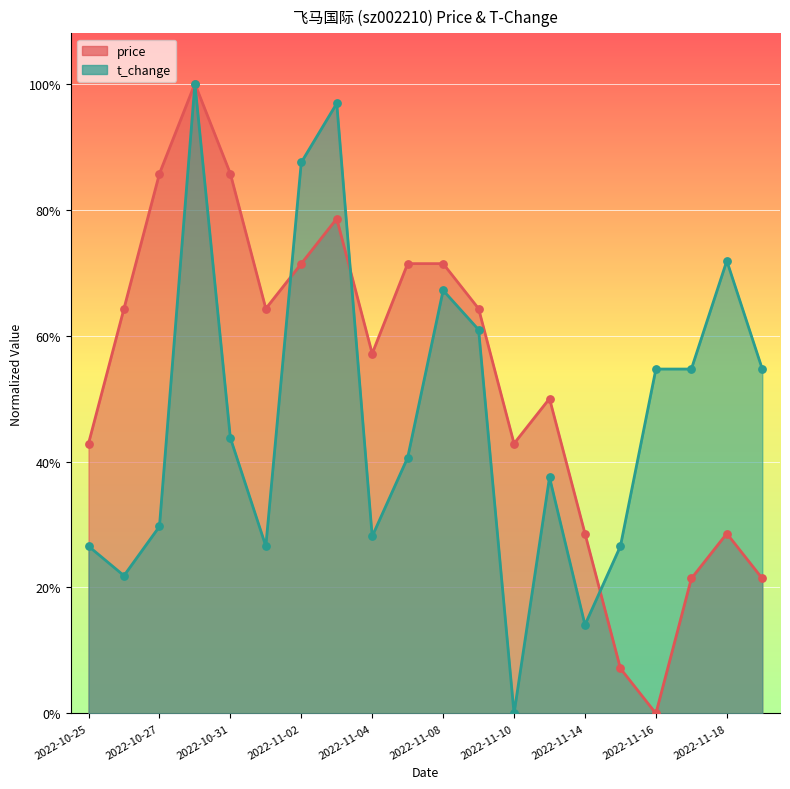

Which series contains the lowest Y value?

price